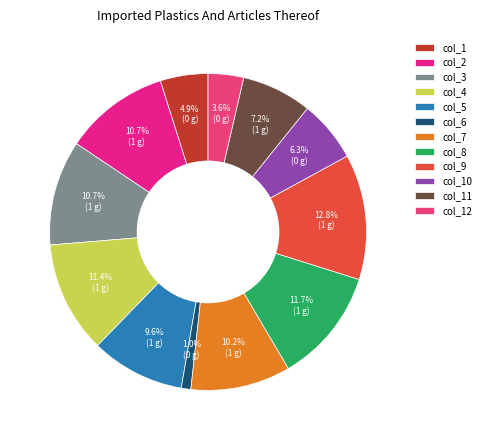

How many slices are in this pie chart?

12